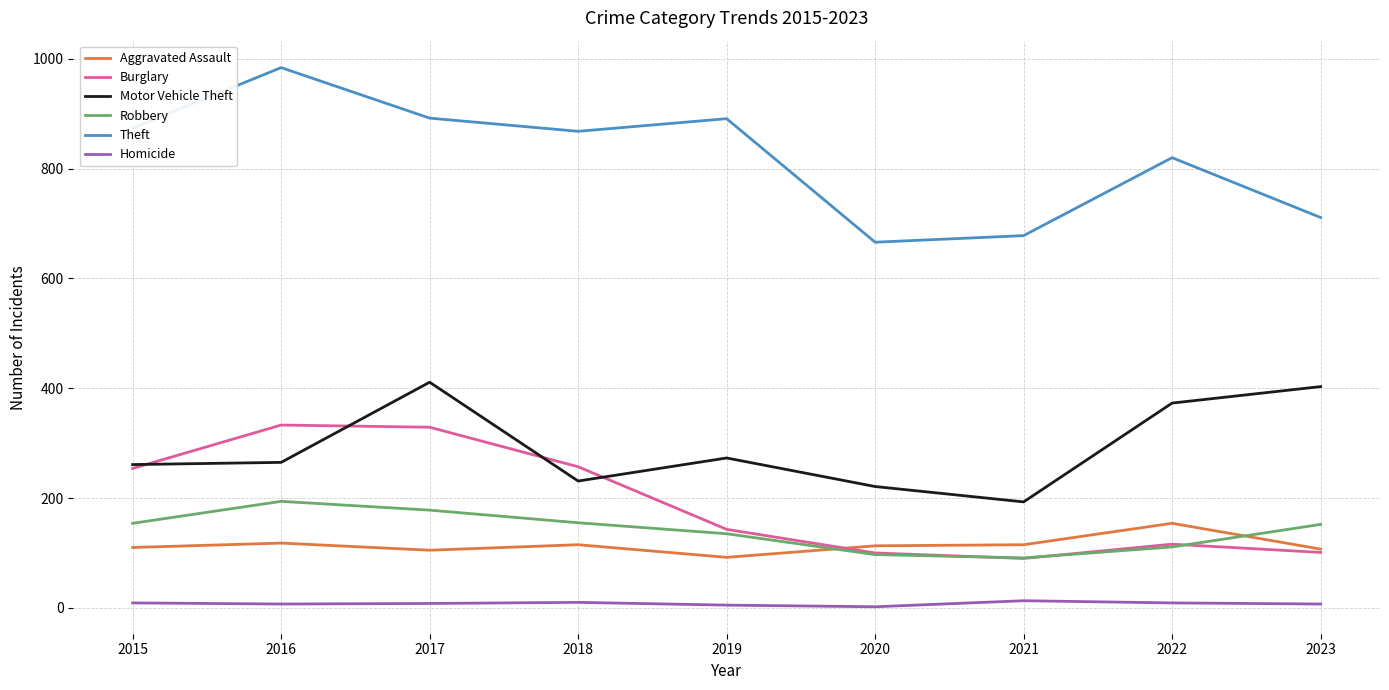

What is the smallest value displayed?

2